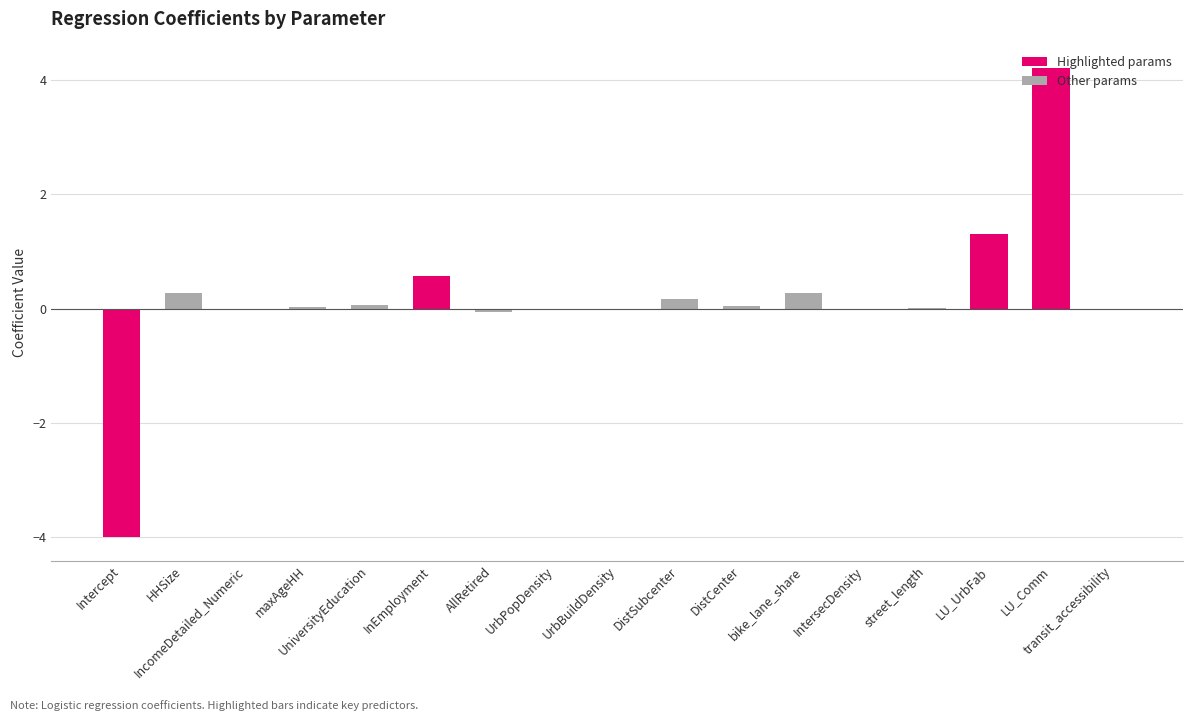

Read the value at Intercept.

-4.0